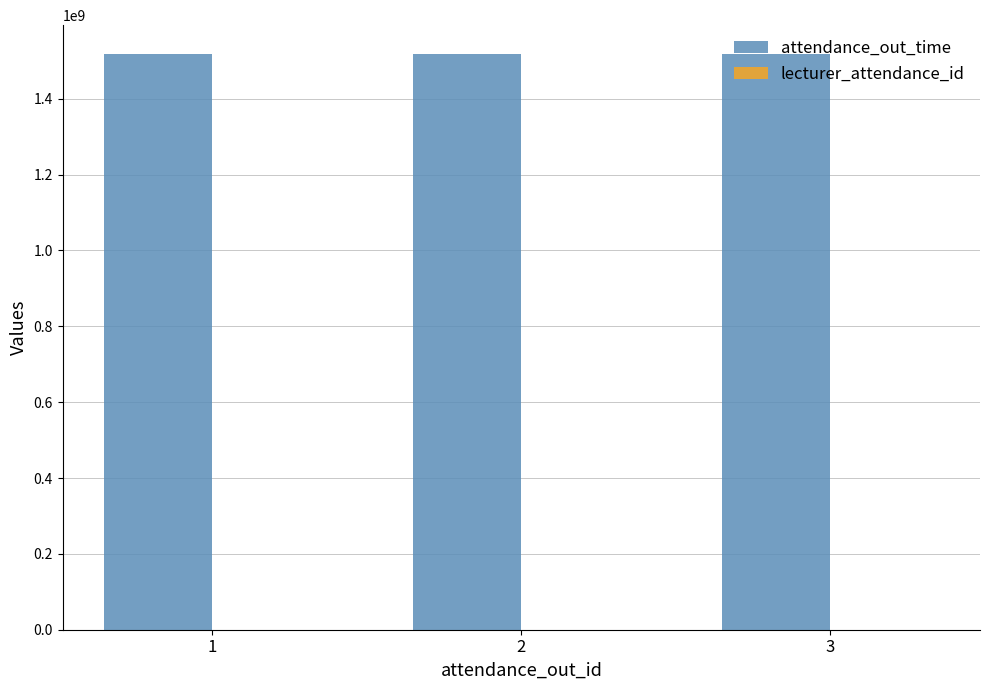

The value of attendance_out_time at 2 is 2629490556. True or false?

False